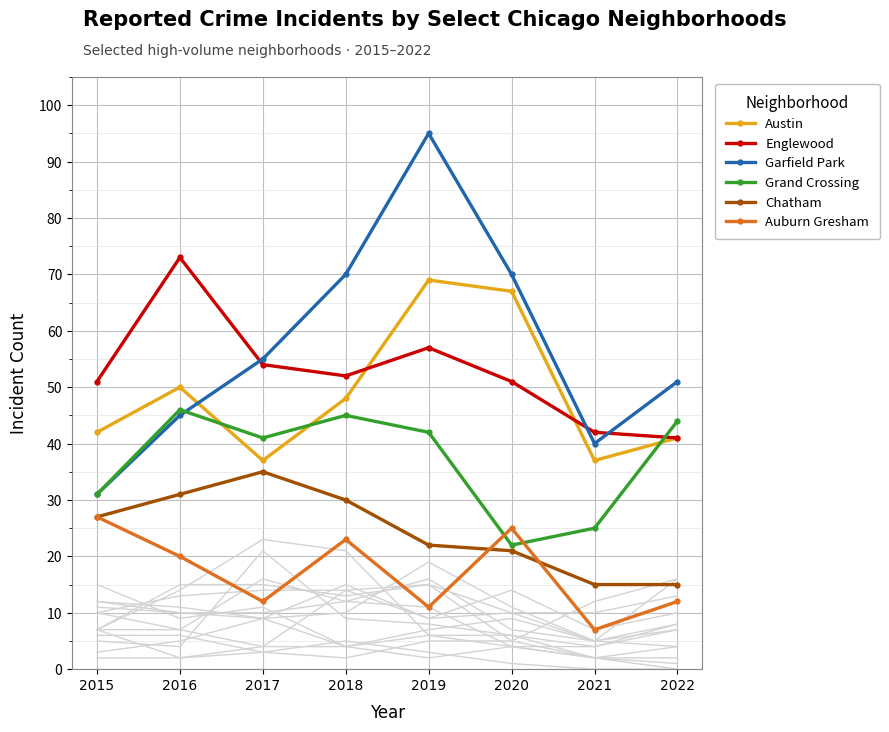

What is the sum of all Garfield Park values?

457